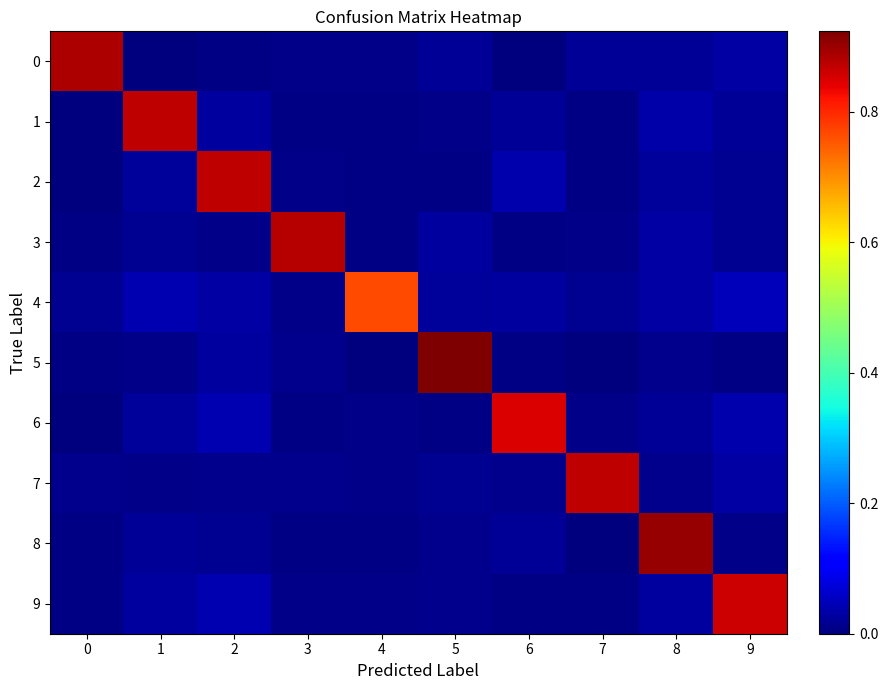

Which label corresponds to the largest value in the chart?

5